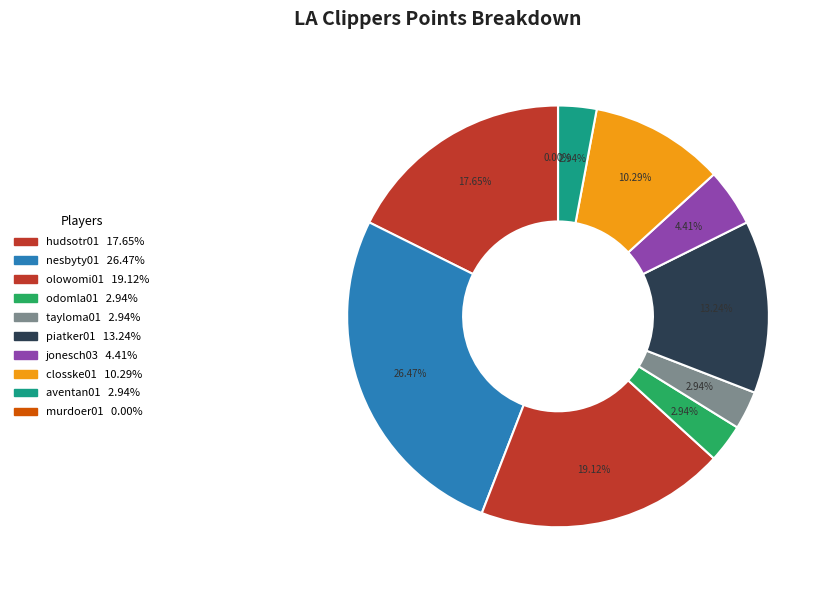

How many slices are in this pie chart?

10